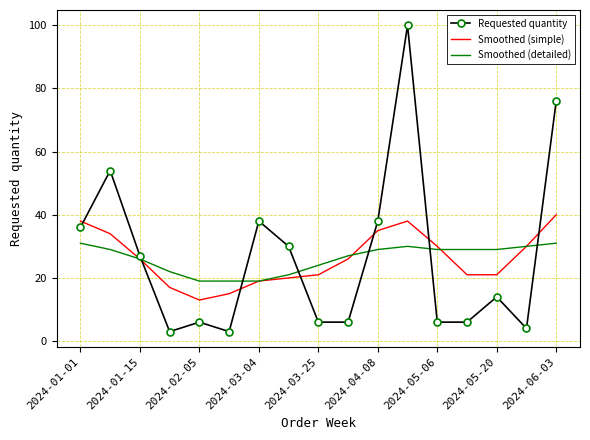

Reading left to right, transcribe all the data shown in this chart.

Requested quantity: 36	54	27	3	6	3	38	30	6	6	38	100	6	6	14	4	76
Smoothed (simple): 38	34	26	17	13	15	19	20	21	26	35	38	30	21	21	30	40
Smoothed (detailed): 31	29	26	22	19	19	19	21	24	27	29	30	29	29	29	30	31